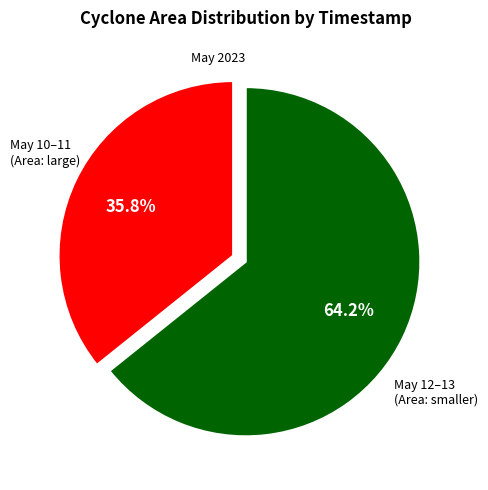

Does any single category account for the majority?

Yes